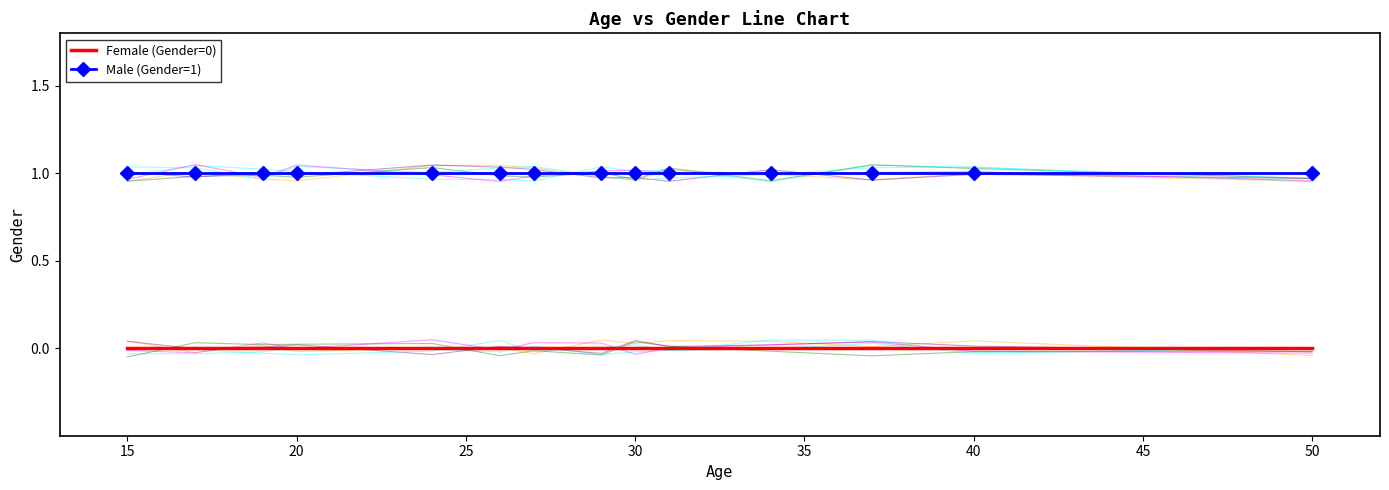

Which series has the largest total across all categories?

Male (Gender=1)